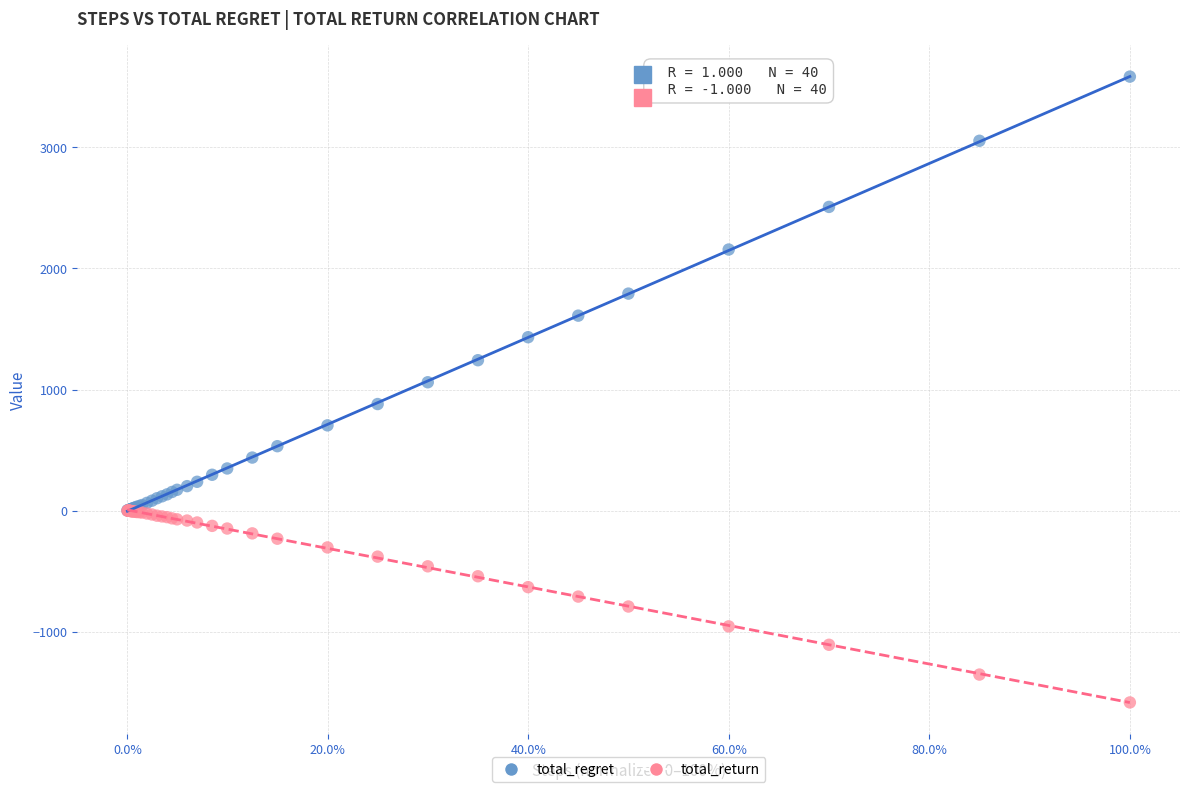

Across all series, what Y value is closest to 1000?

1060